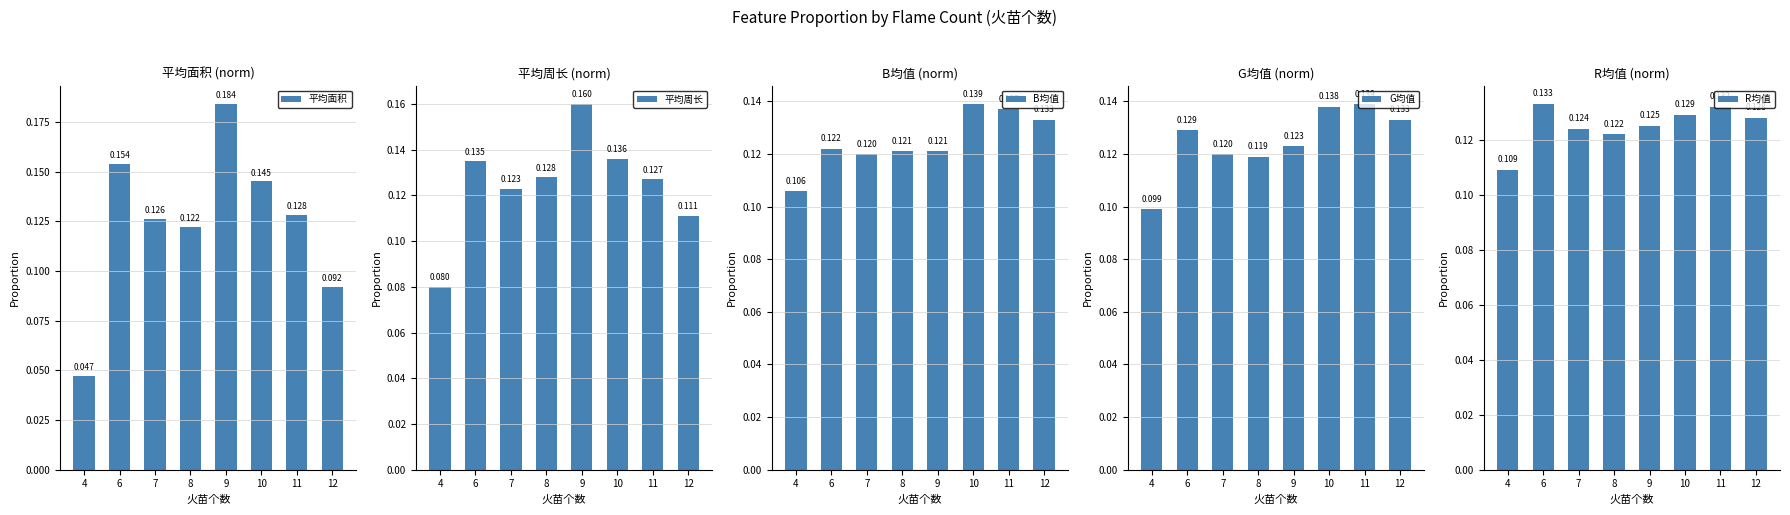

Between 4 and 10, which is larger?

10